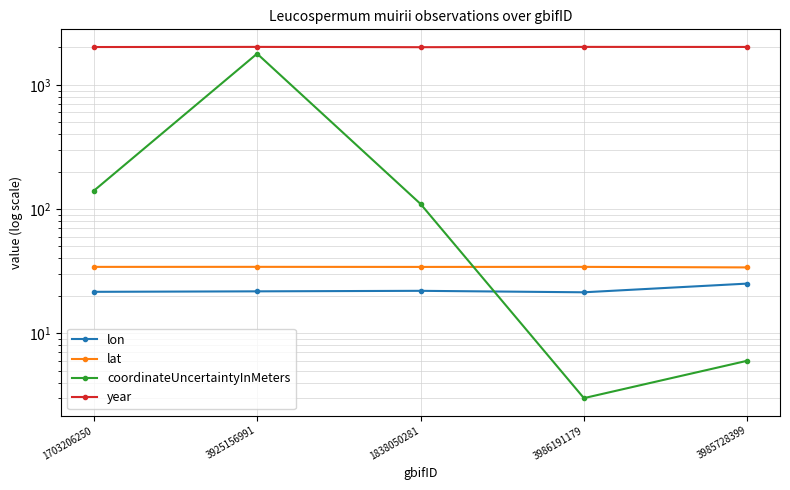

How many data points in lat are above 34?

4